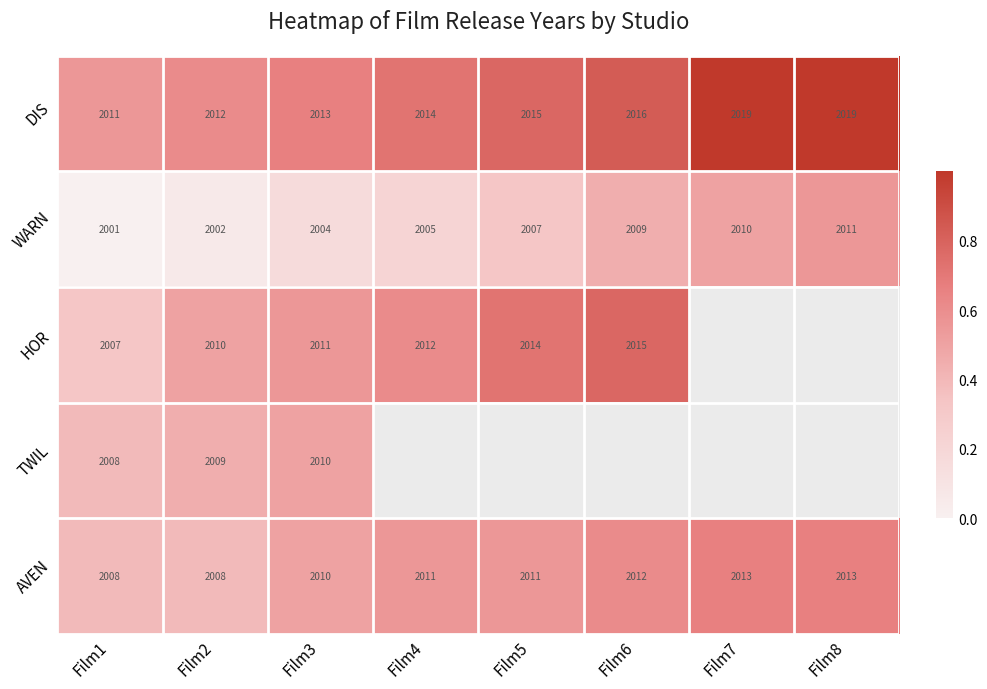

At which category is the sum across all series the highest?

Film3